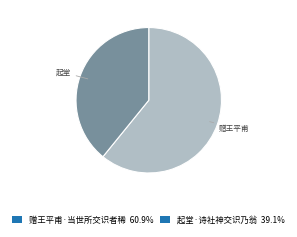

True or false: 赠王平甫·当世所交识者稀 accounts for 61% of the total.

True